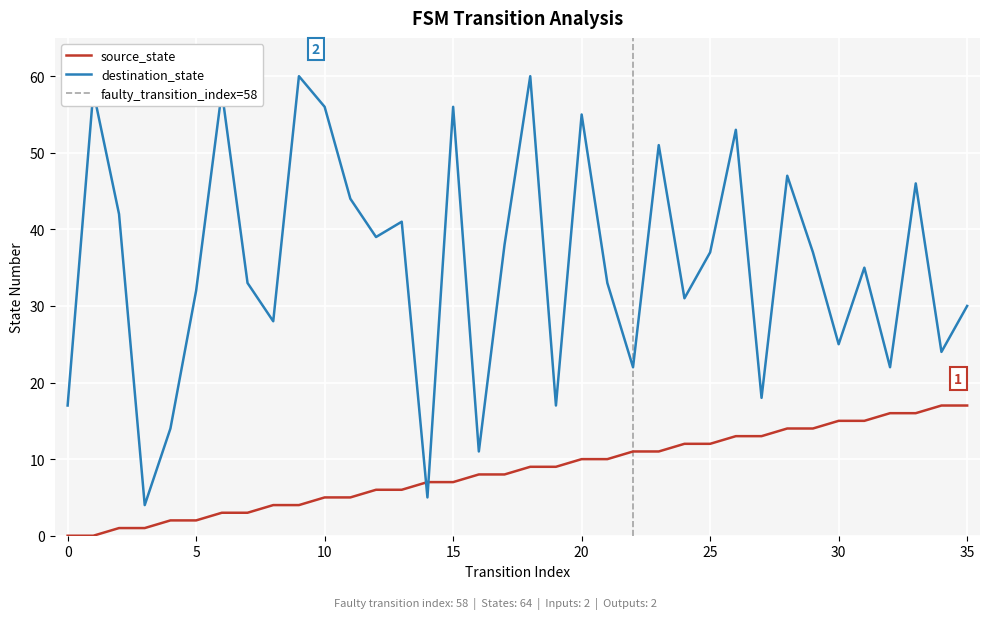

What is the sum of the source_state values at 17 and 34?

25